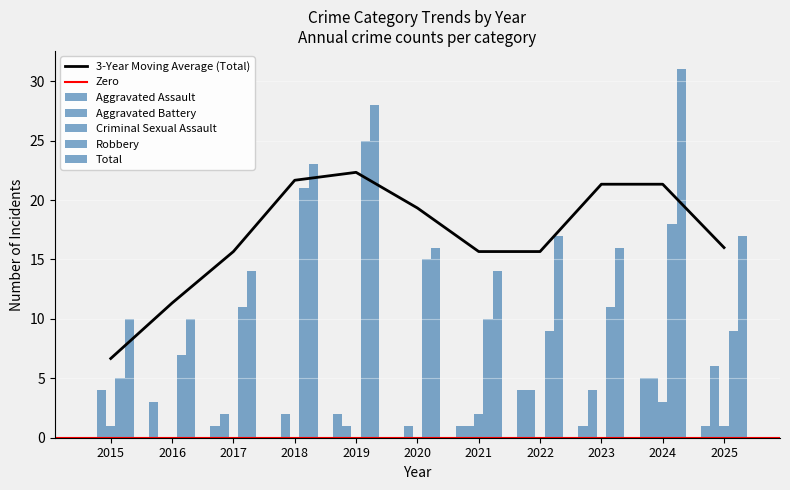

The value of Aggravated Battery at 2020 is 1. True or false?

True